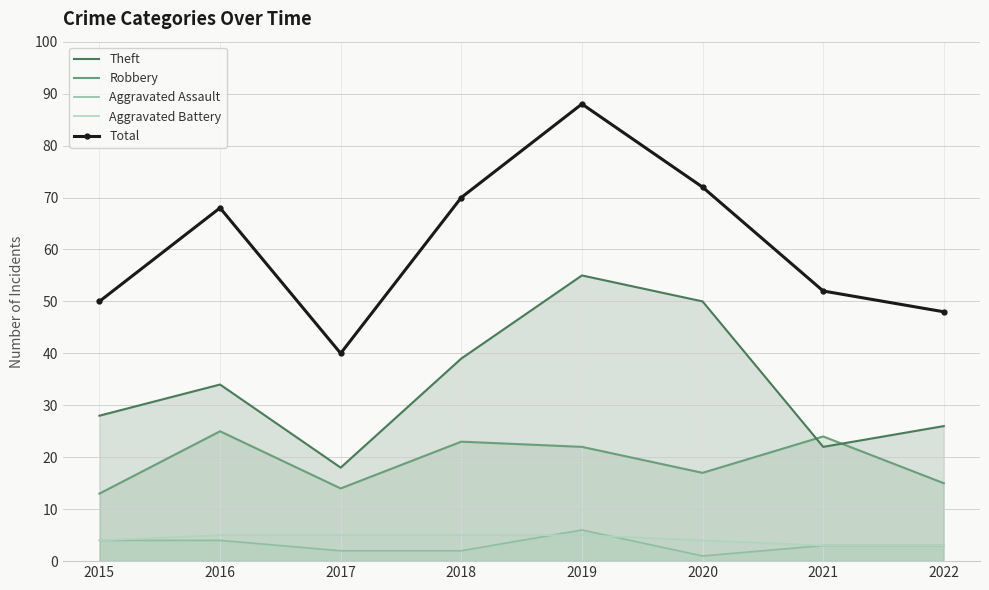

At how many categories does at least one series exceed 29?

8